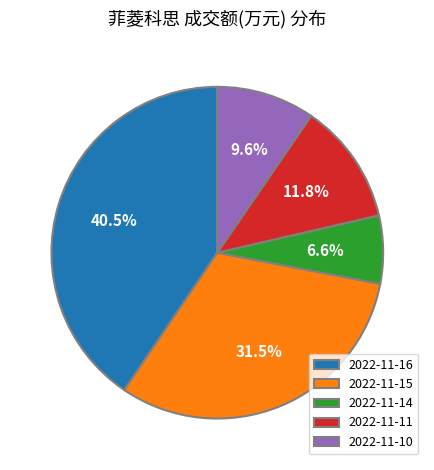

Does 2022-11-11 represent more than half of the total?

No